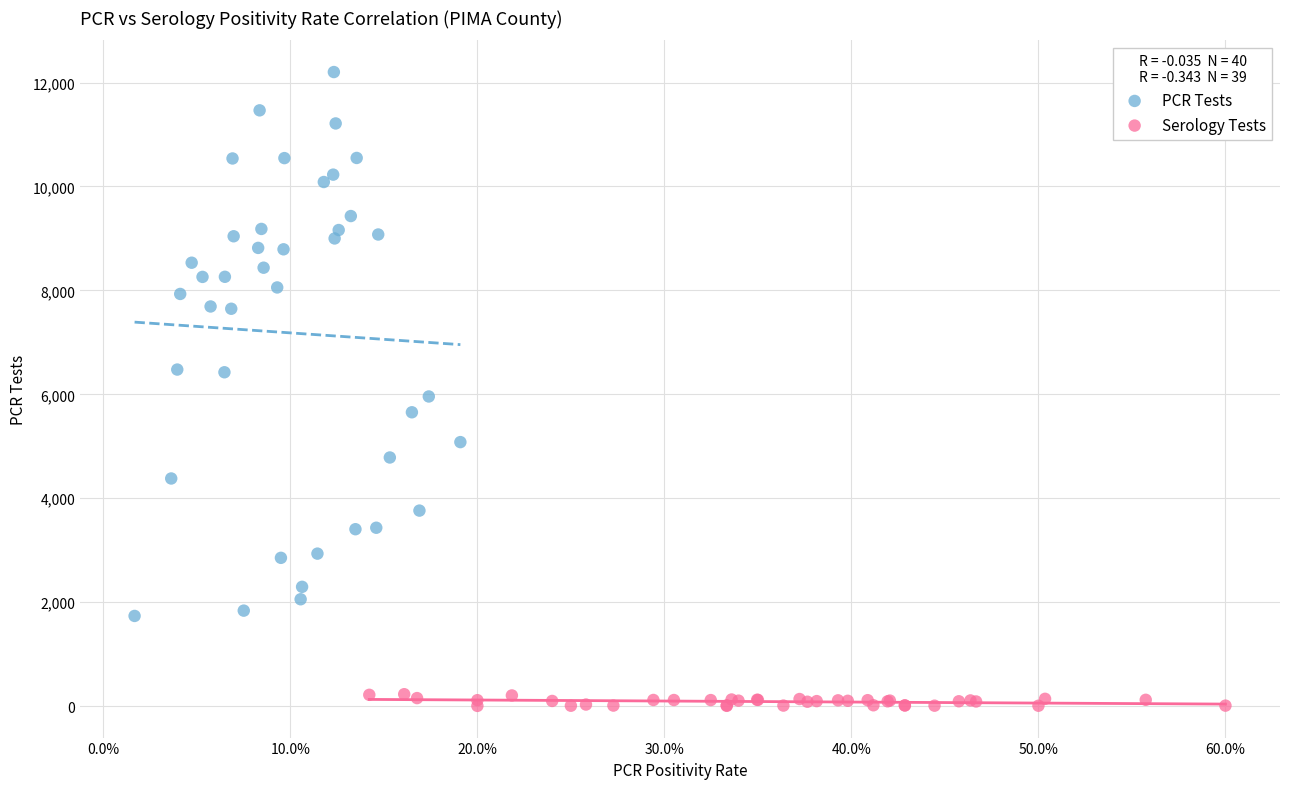

Which series reaches the minimum Y coordinate?

Serology Tests